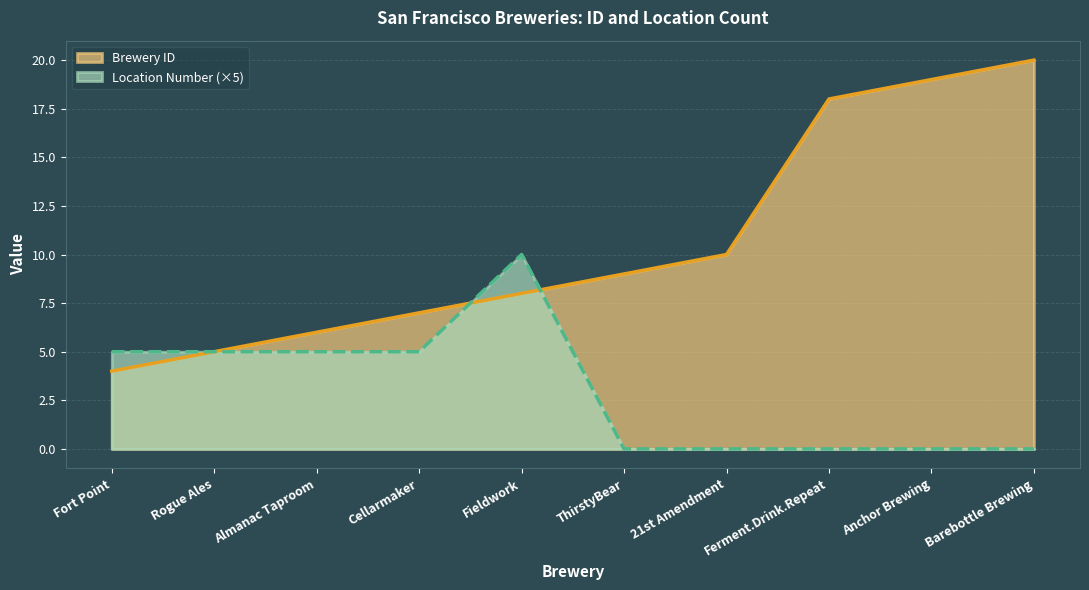

What is the value of the 6th point from the left?

9